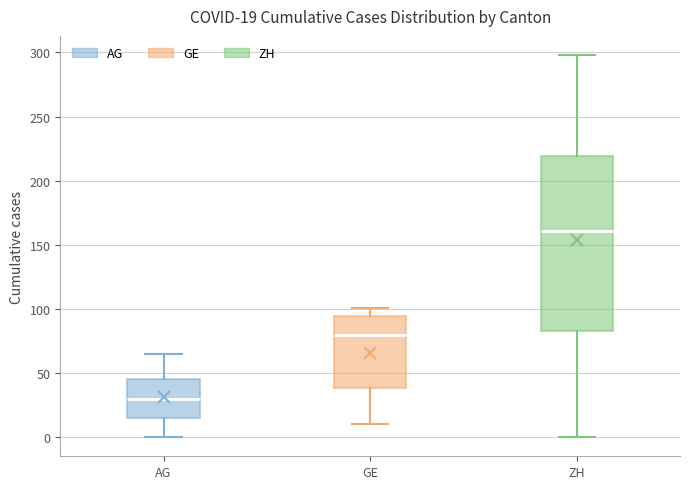

Which box has the highest median line?

ZH